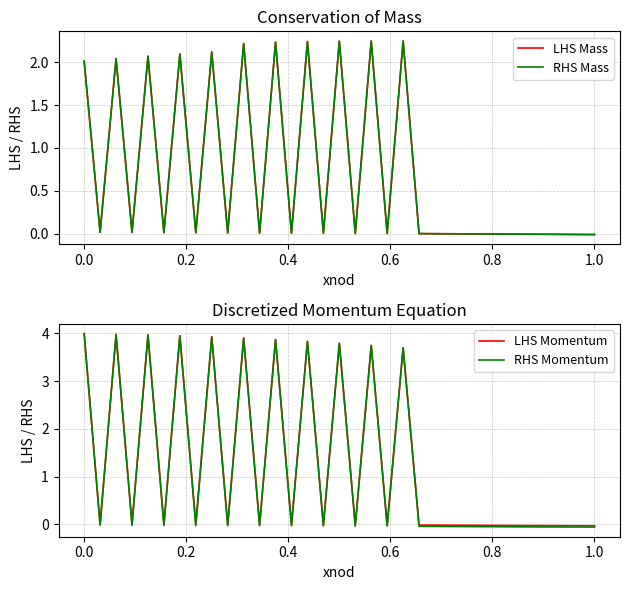

True or false: LHS Mass and RHS Mass cross at least once.

True